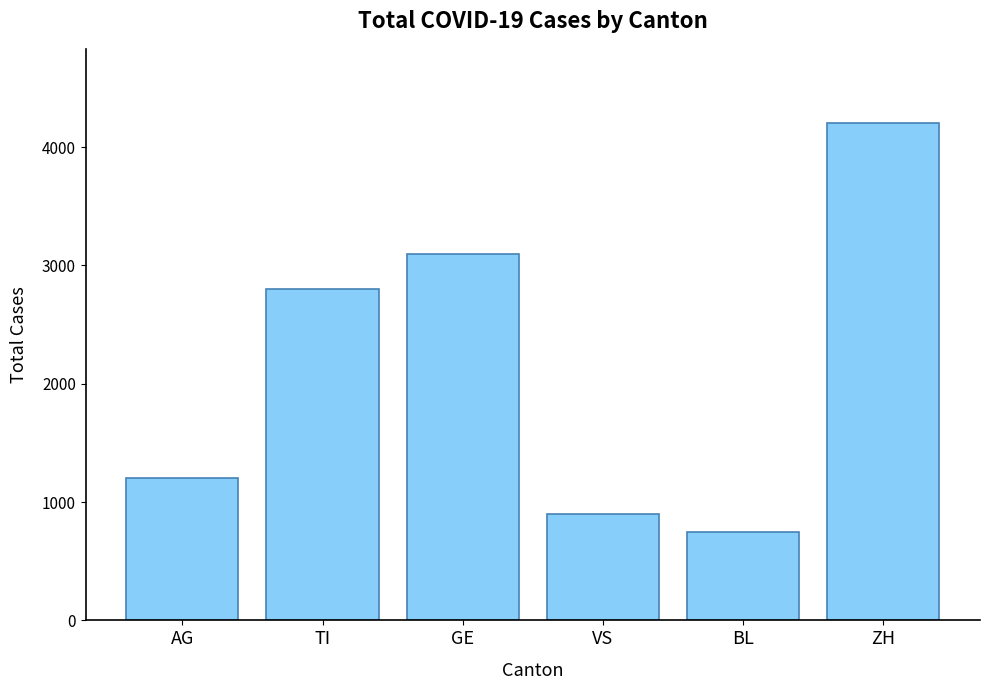

At which label is the value closest to 2475?

TI